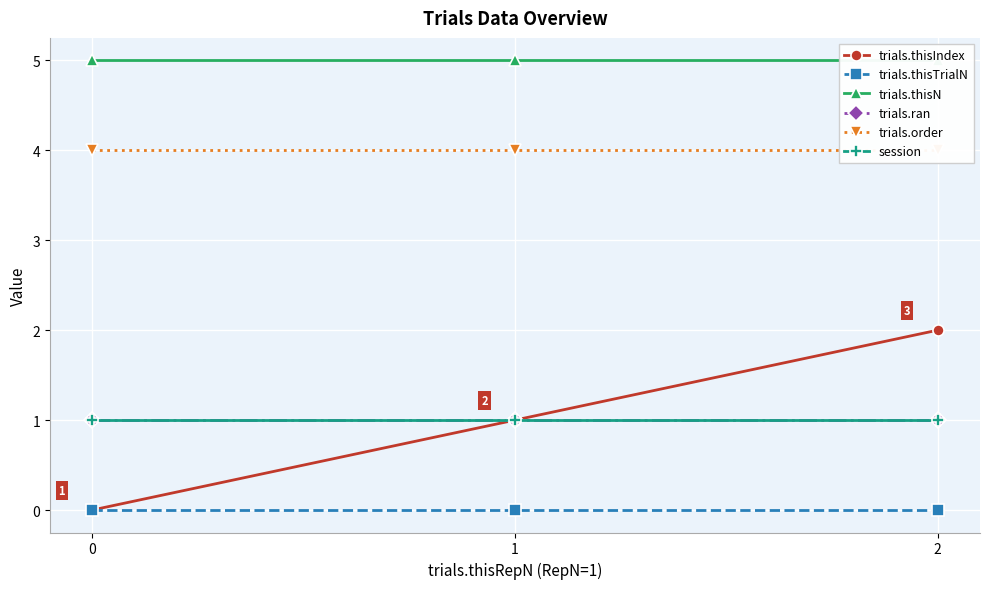

How many values in the trials.thisIndex series exceed 1?

1